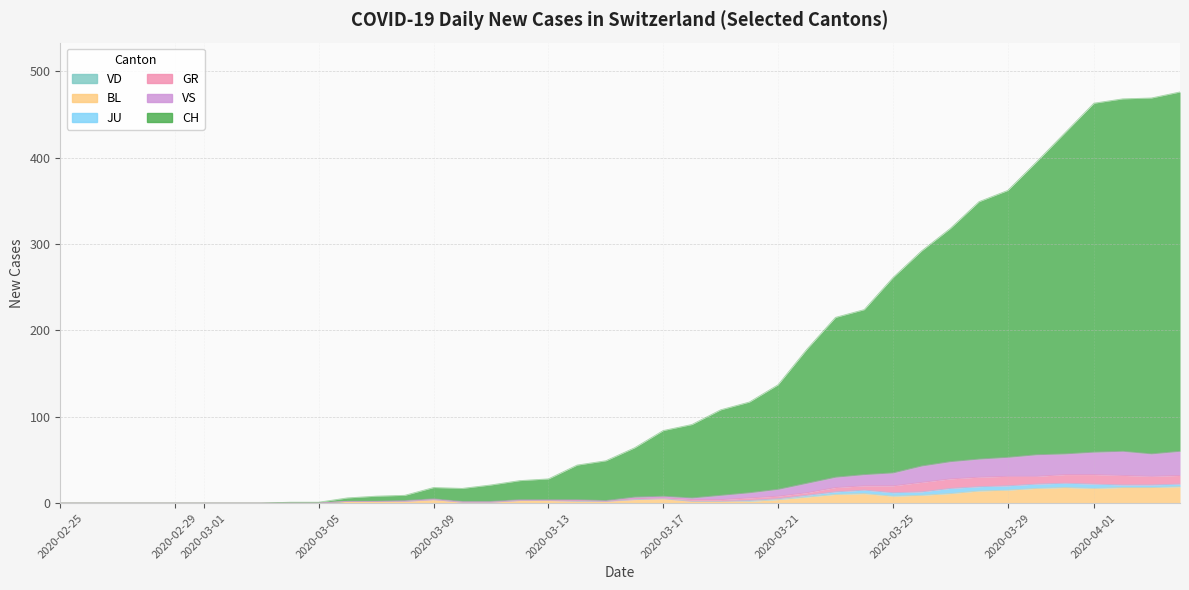

True or false: BL and VS cross at least once.

False